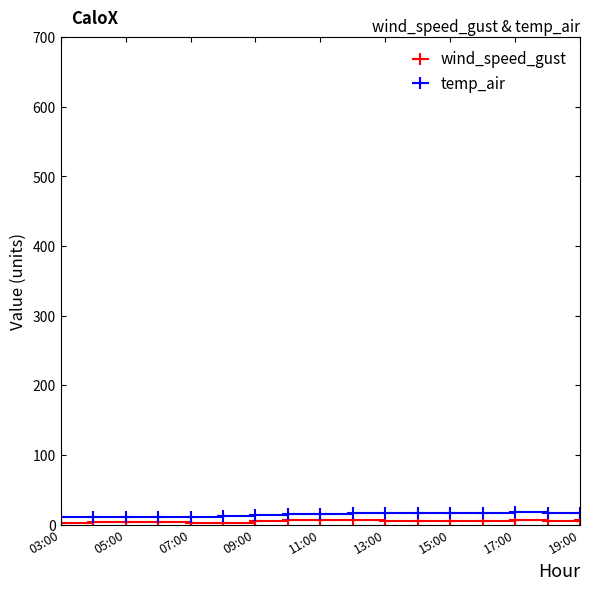

True or false: temp_air and wind_speed_gust cross at least once.

False